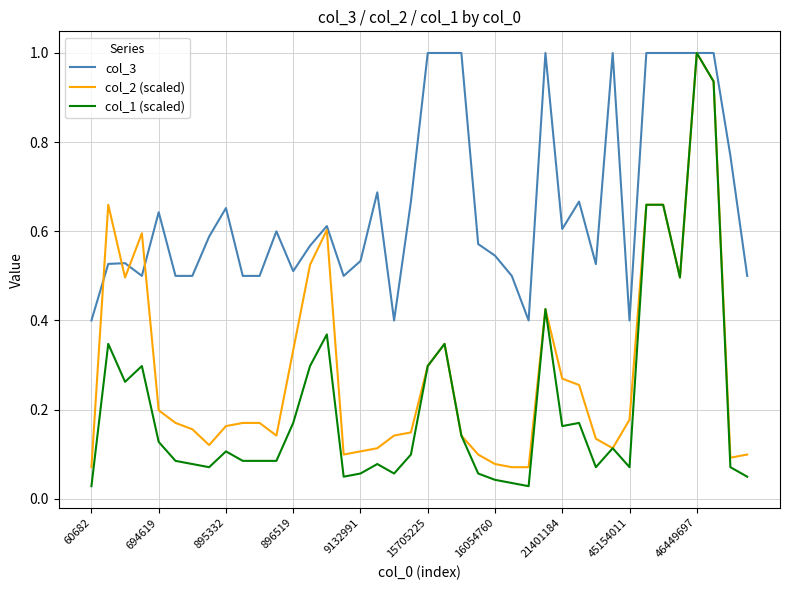

List the series in order of their overall mean, highest first.

col_3, col_2 (scaled), col_1 (scaled)